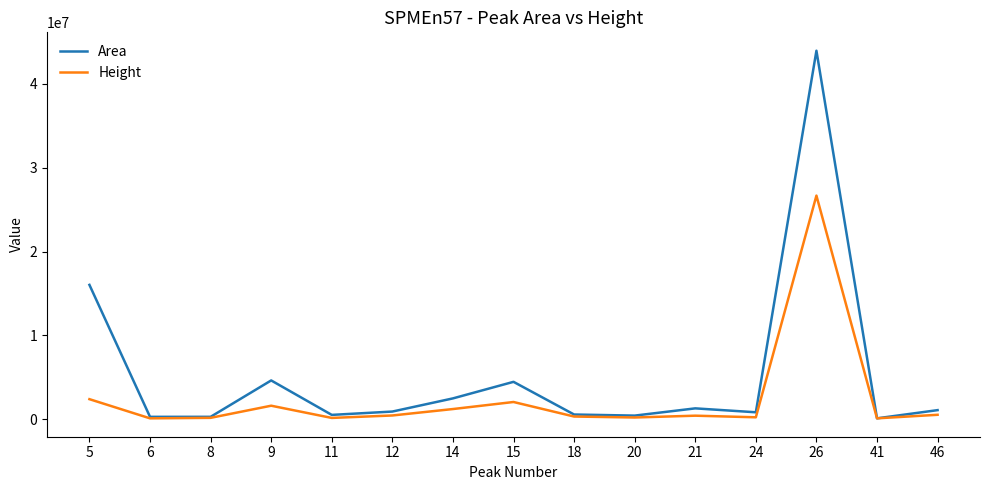

Which series has the largest range (max minus min)?

Area